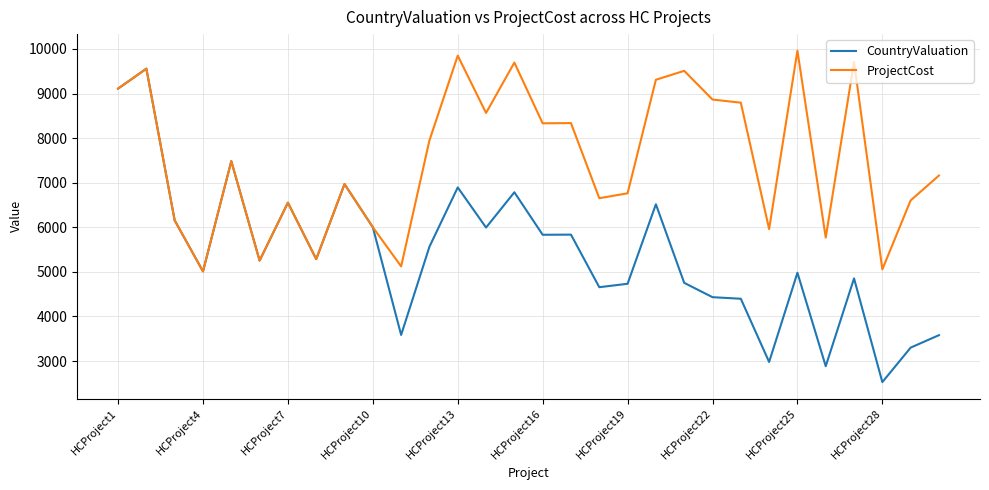

Which series has the largest total across all categories?

ProjectCost